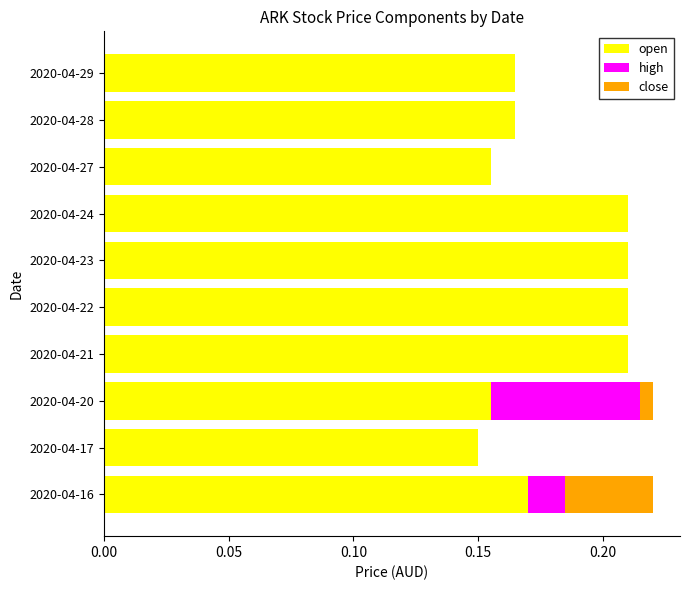

True or false: open has a value of 0.1 at 2020-04-22.

False